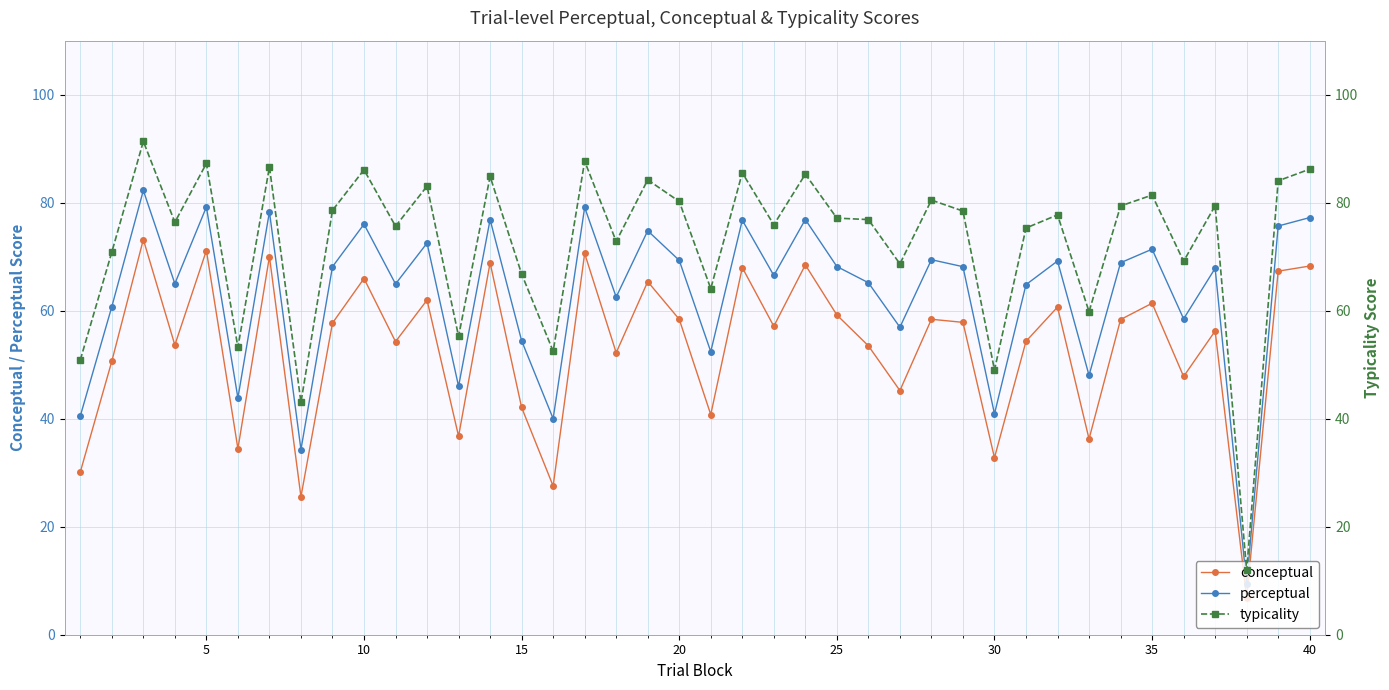

True or false: conceptual and perceptual intersect in this chart.

False